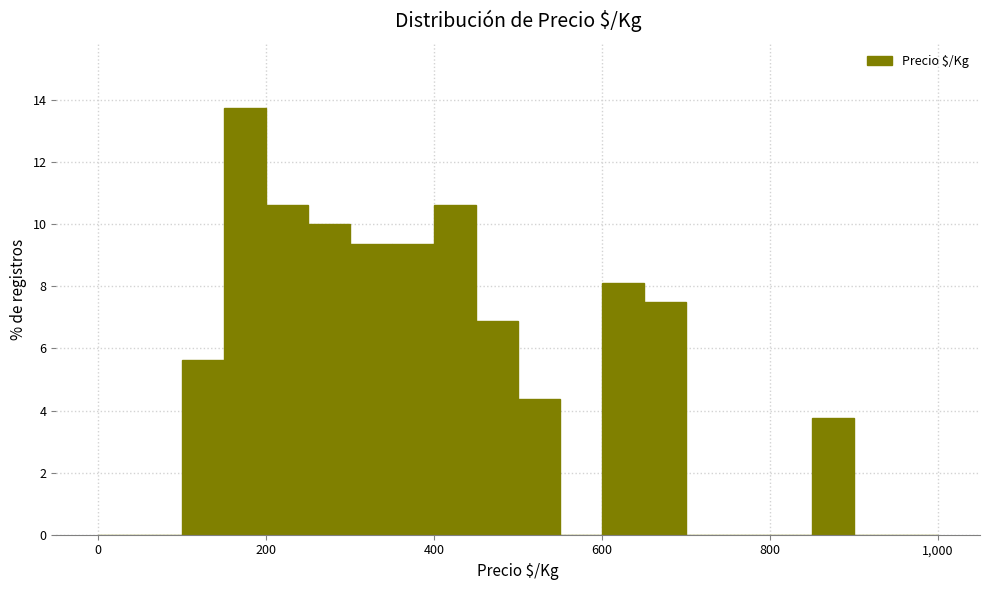

Read against the x-axis, roughly where is the centre of the tallest bar?

180